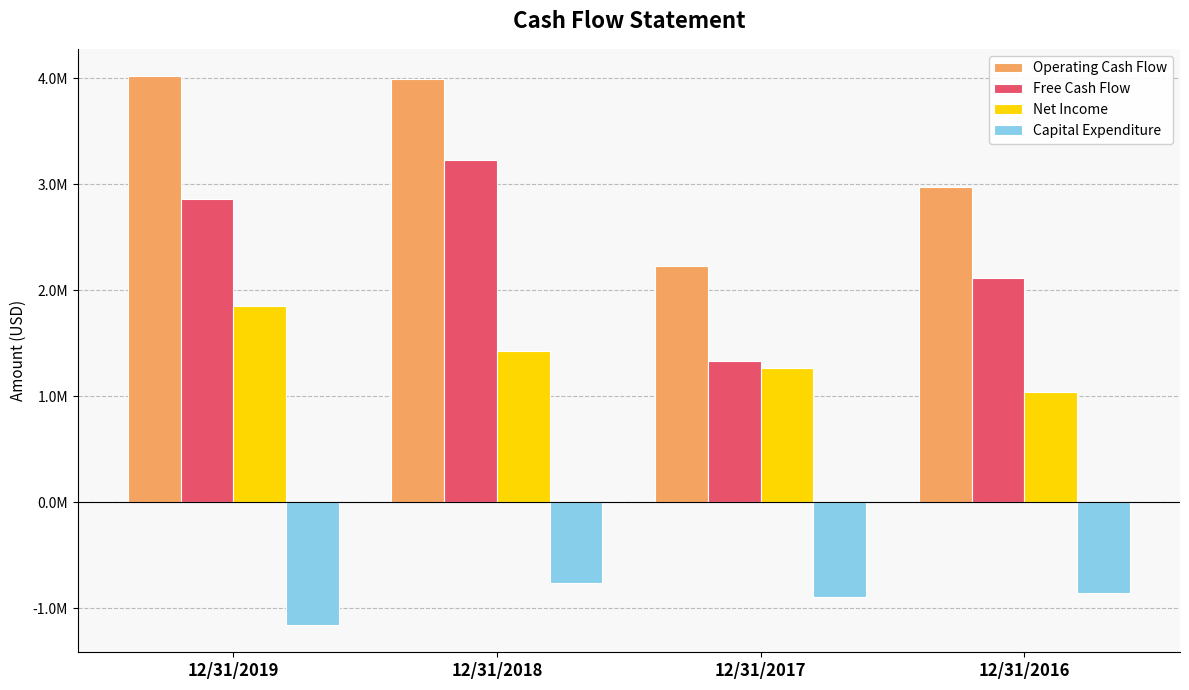

Are the bars horizontal?

No